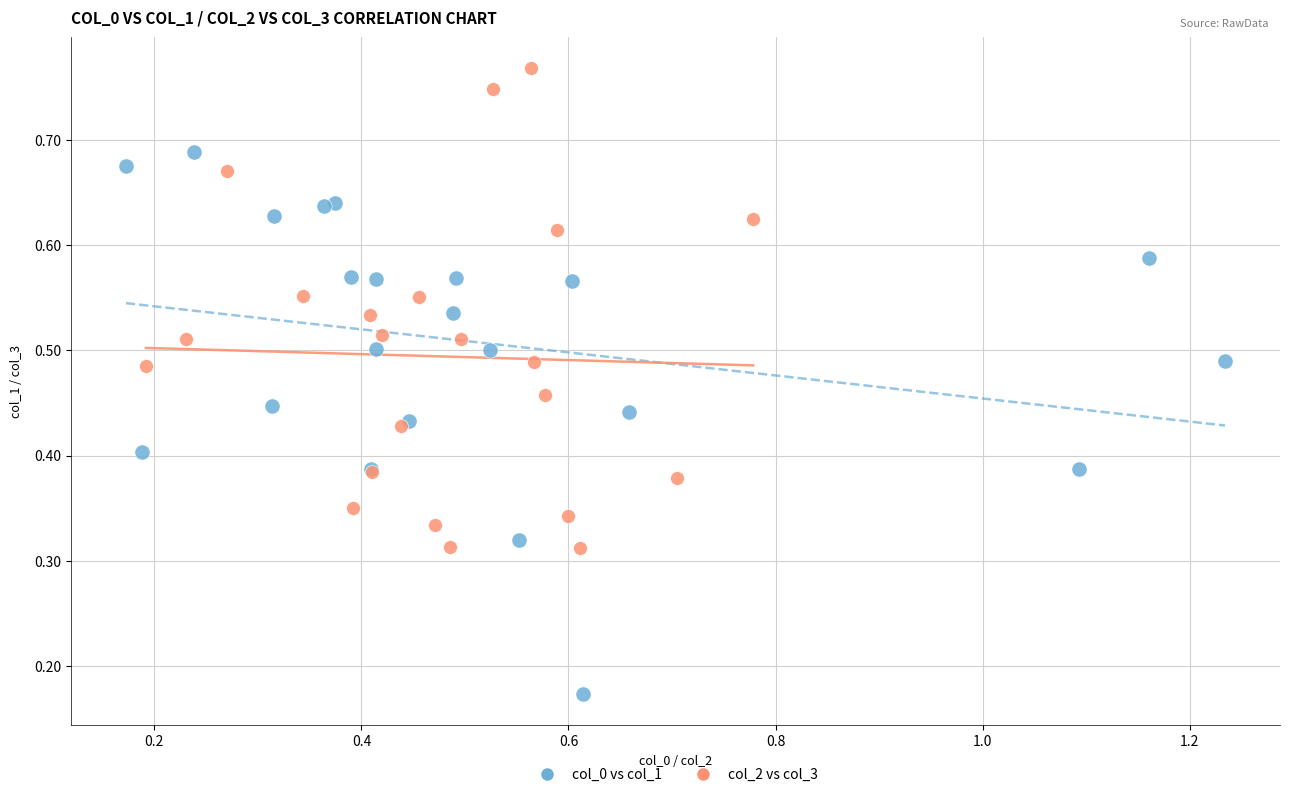

Which series contains the highest Y value?

col_2 vs col_3